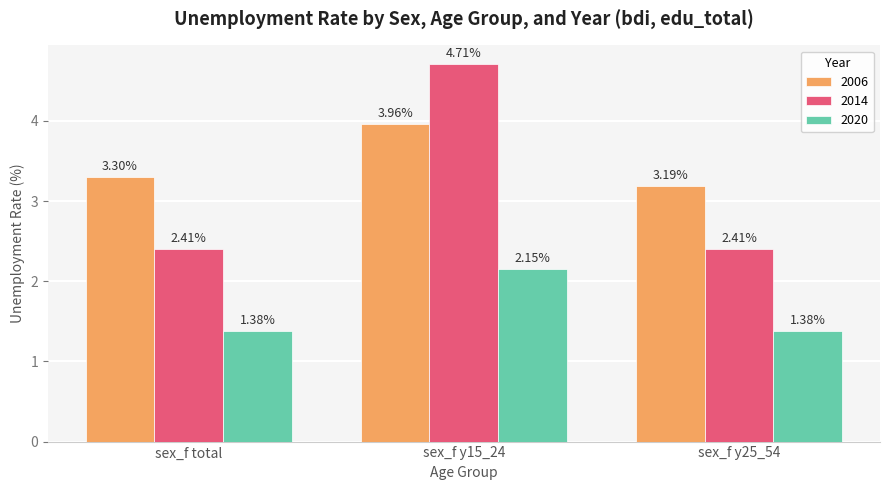

The value of 2014 at sex_f total is 1.4. True or false?

False